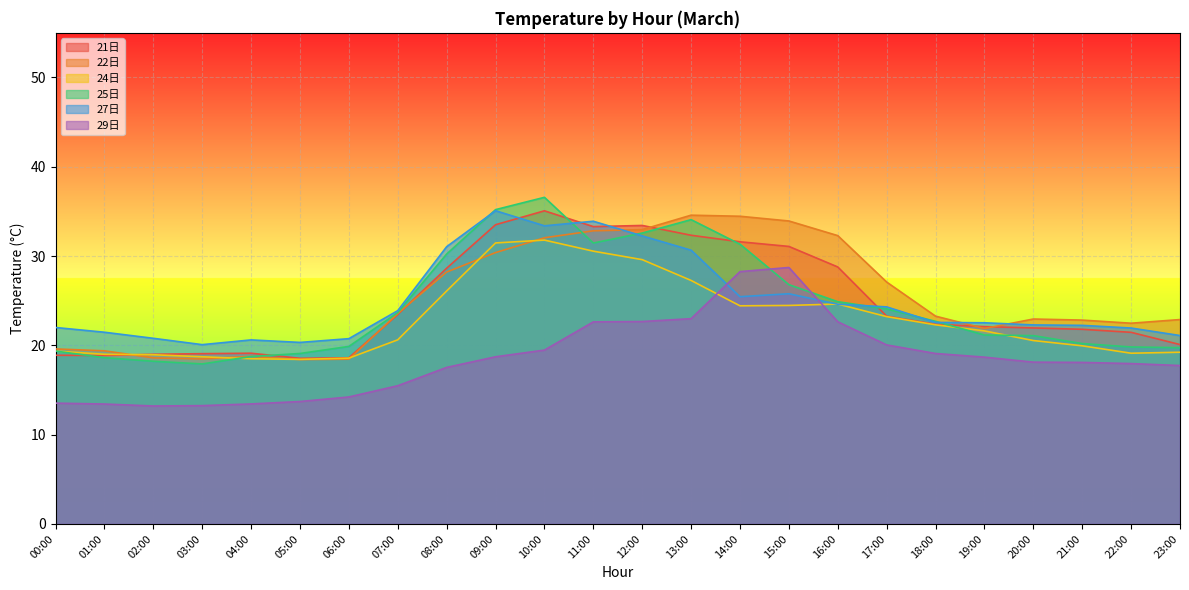

What is the difference between the second highest and second lowest values in the 25日 series?

17.0